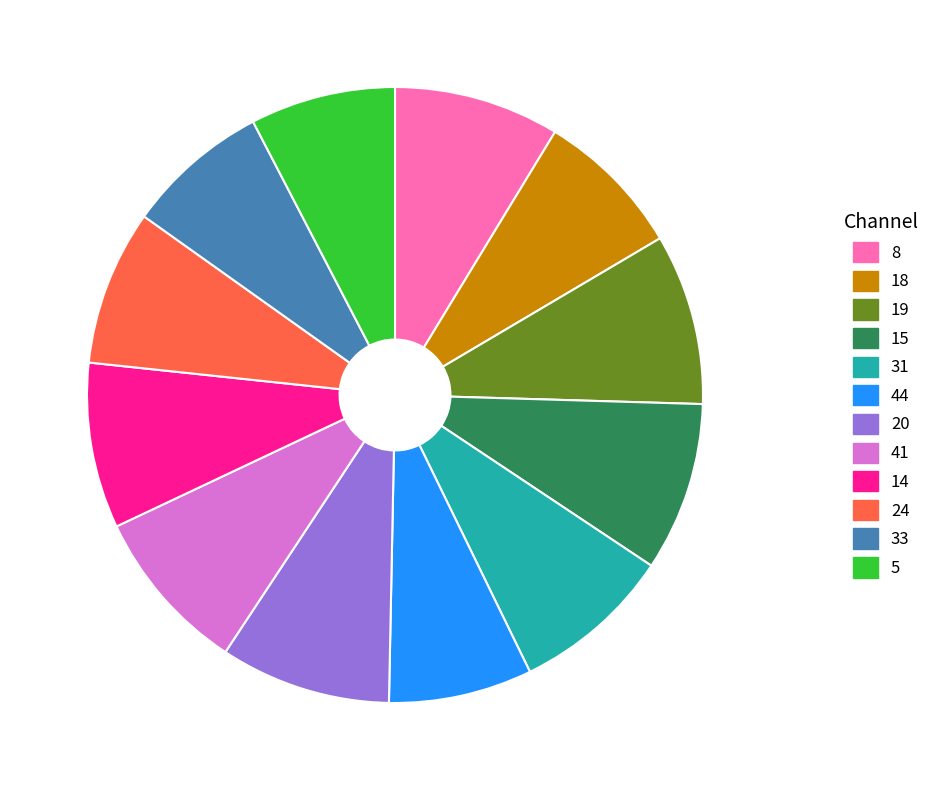

Do 31 and 19 together represent more than half of the pie?

No